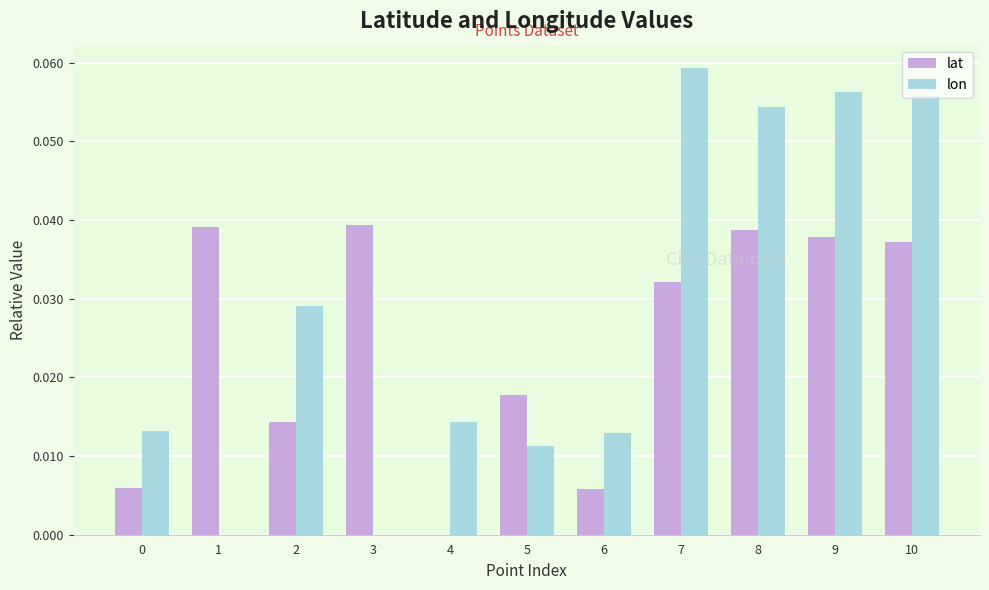

At which label does lon reach its peak?

7